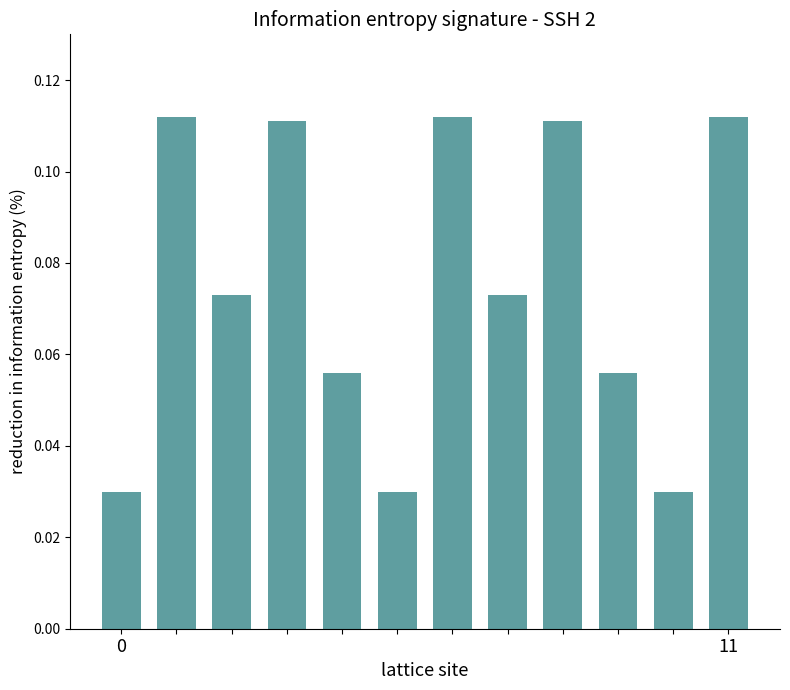

How many values are between 0 and 1?

12